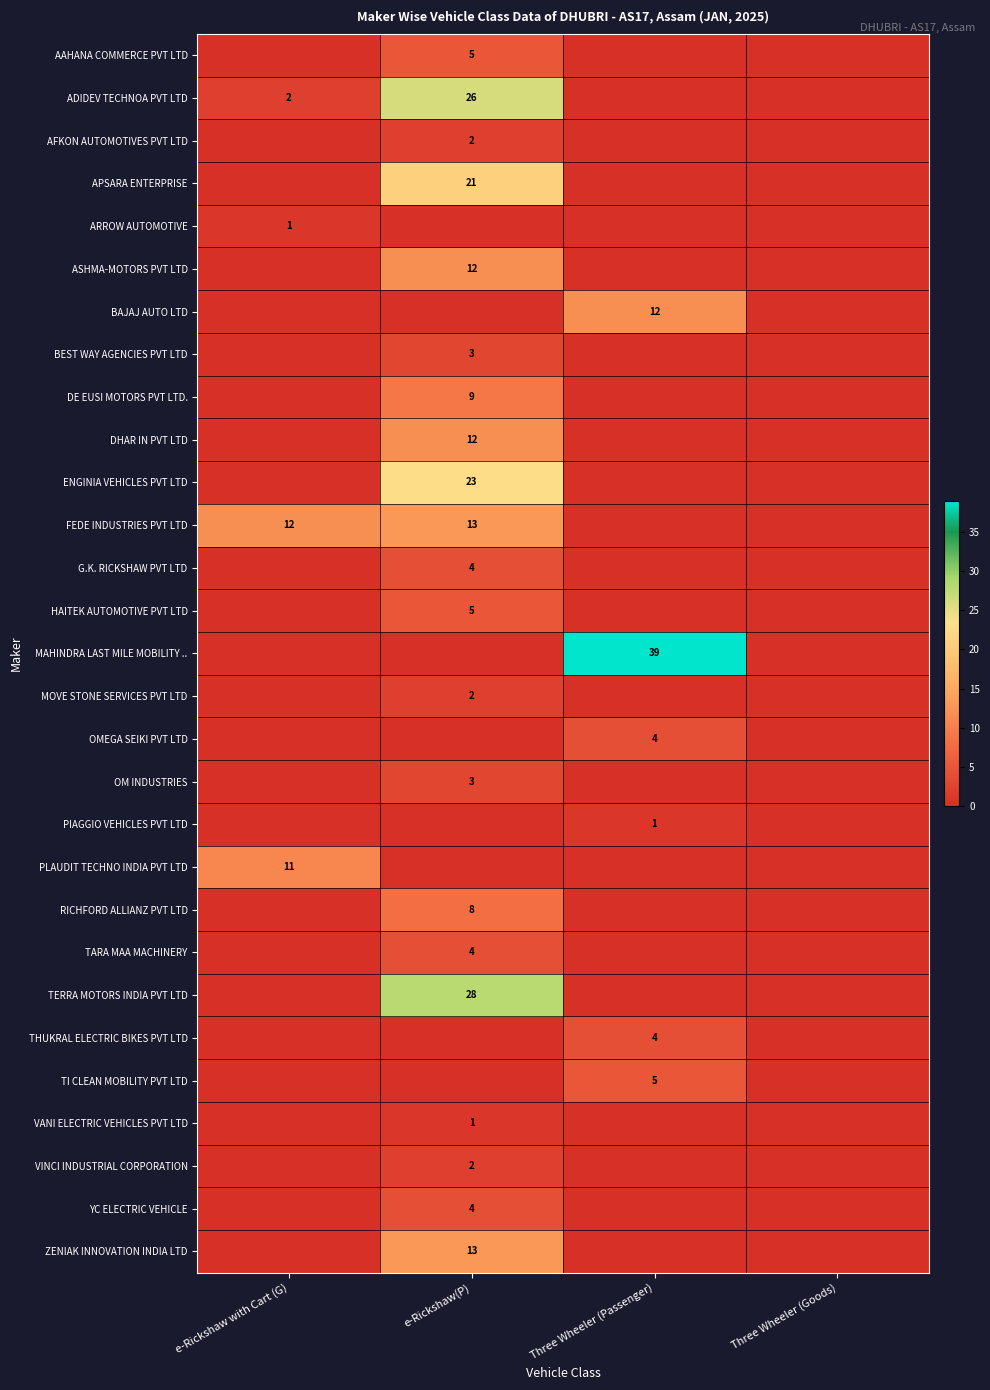

The THUKRAL ELECTRIC BIKES PVT LTD series shows 6 at Three Wheeler (Passenger). True or false?

False